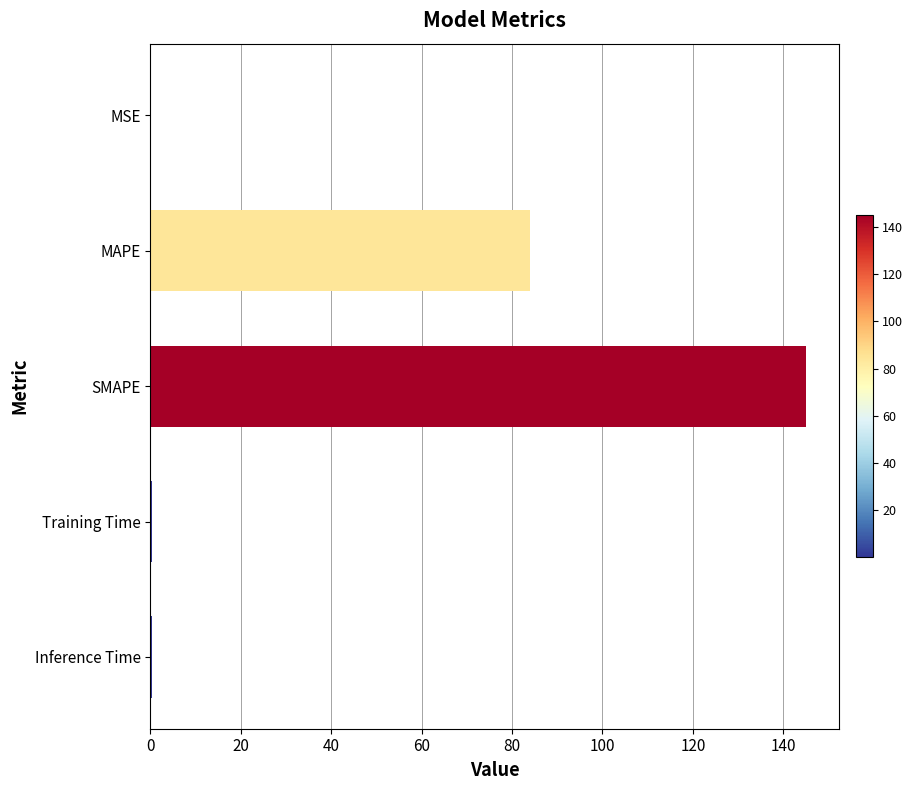

Which has a higher value, MAPE or MSE?

MAPE